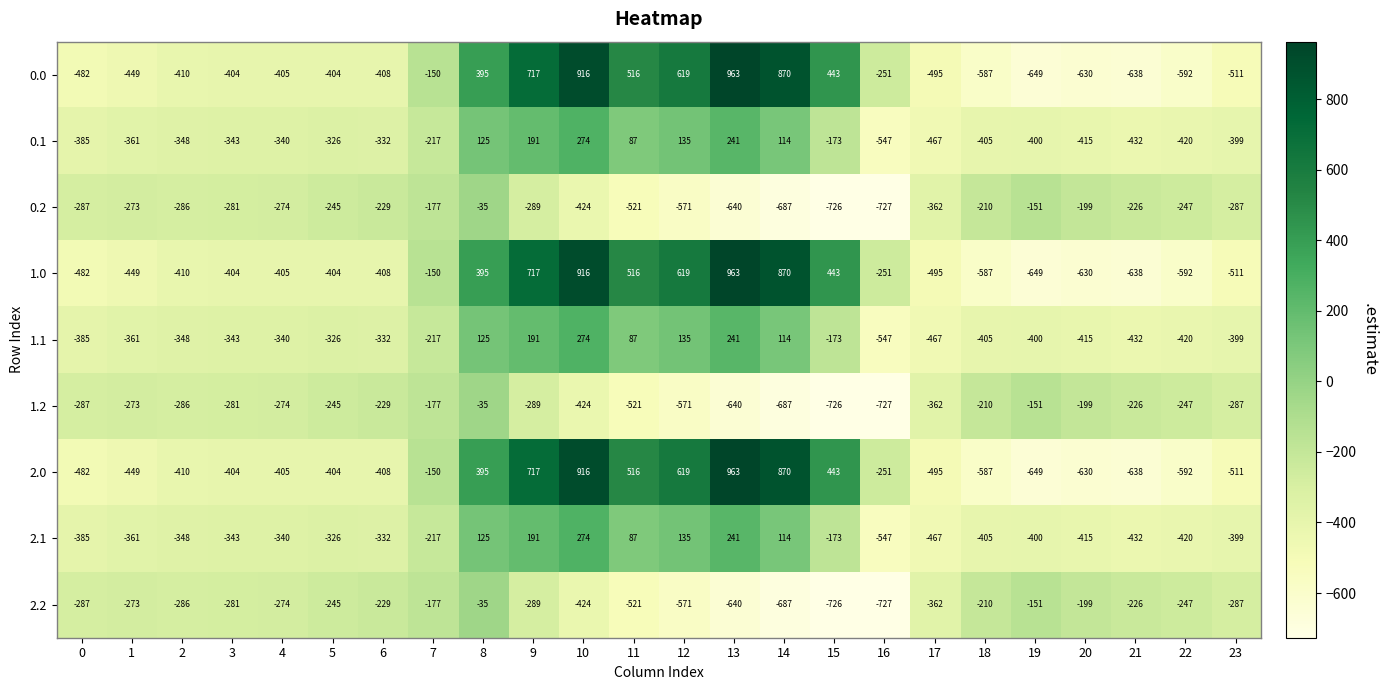

True or false: 0.1 has a value of -206 at 0.

False